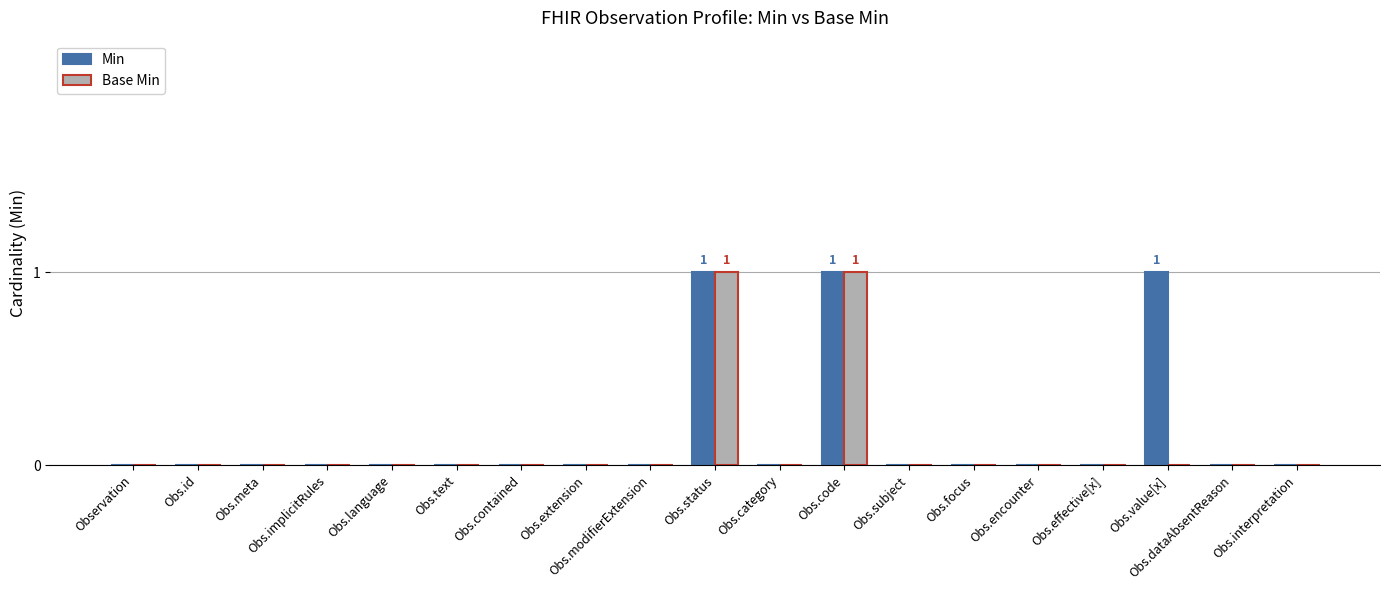

What is the sum of all Min values?

3